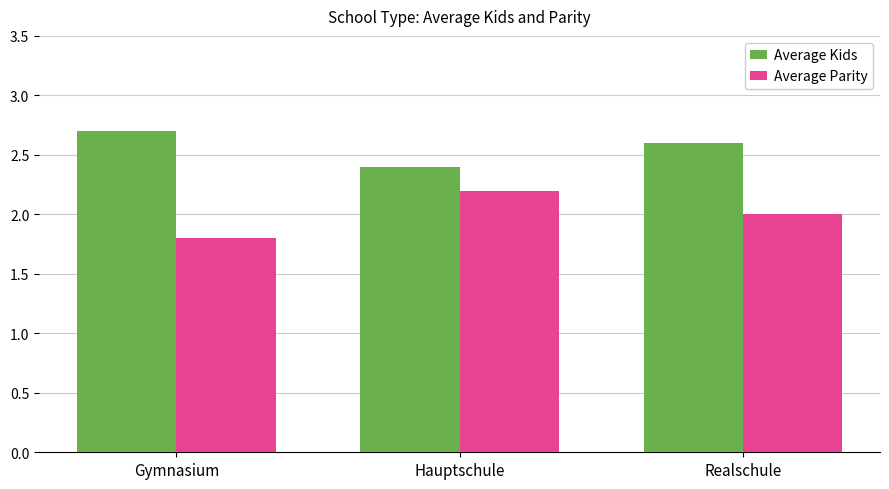

Reading right to left, list all the values displayed in this chart.

Average Kids: Realschule=2.6	Hauptschule=2.4	Gymnasium=2.7
Average Parity: Realschule=2.0	Hauptschule=2.2	Gymnasium=1.8